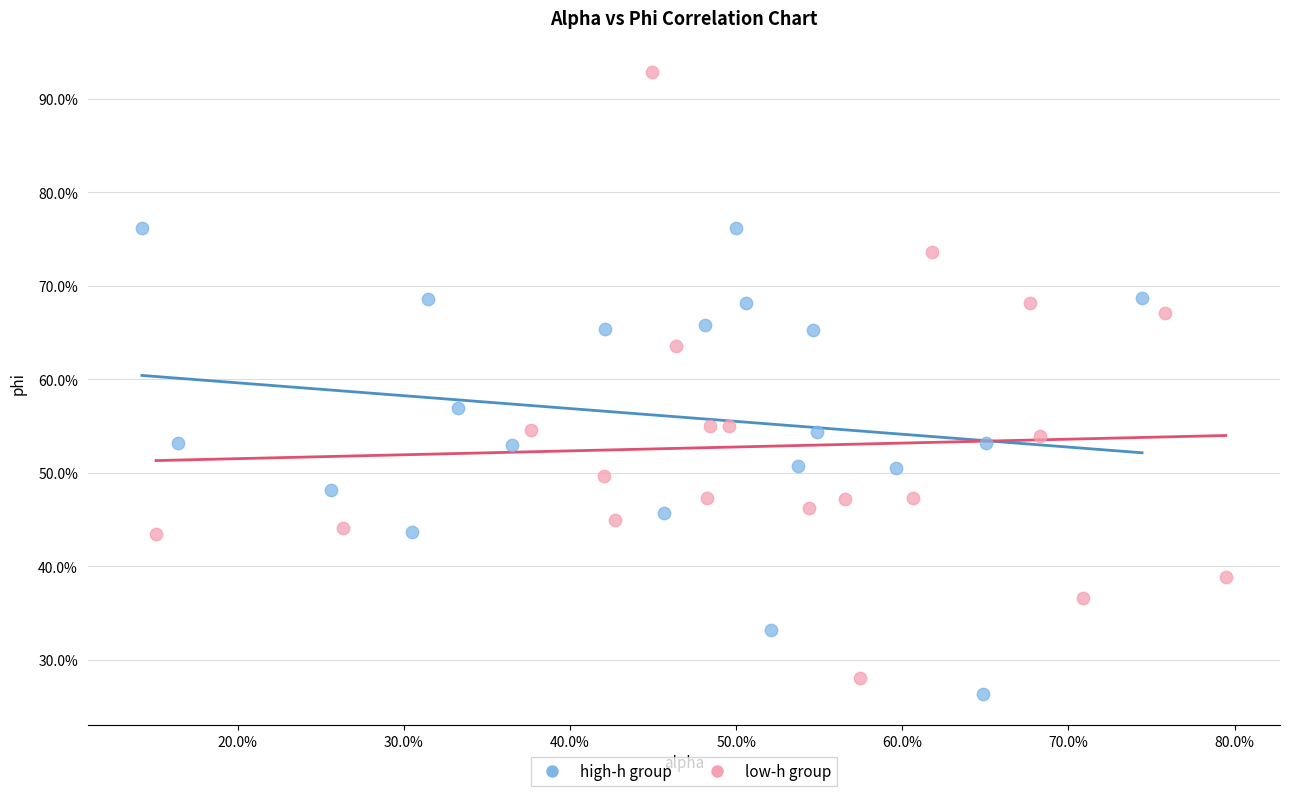

What are all the series names shown in the legend?

high-h group, low-h group